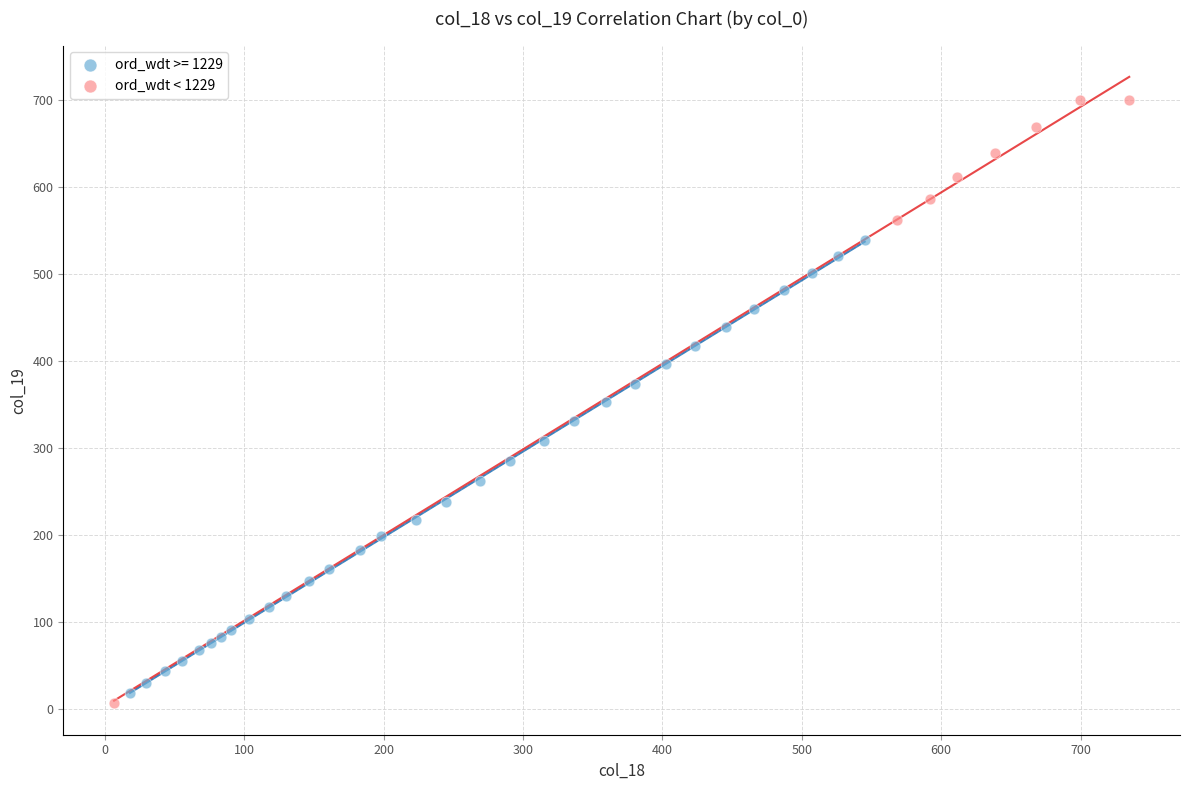

Which series has the largest Y range (max minus min)?

ord_wdt < 1229